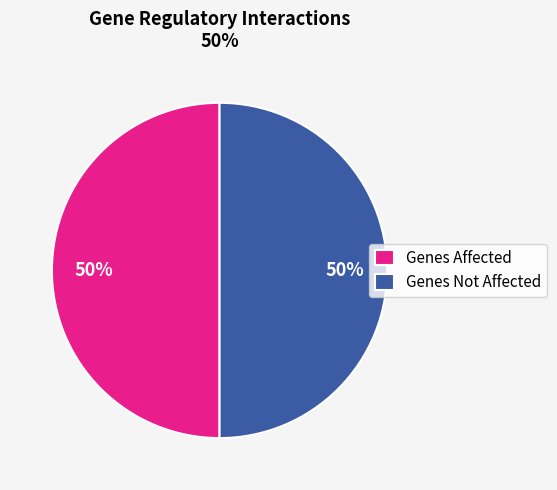

What percentage is the Genes Affected slice, to the nearest percent?

50%